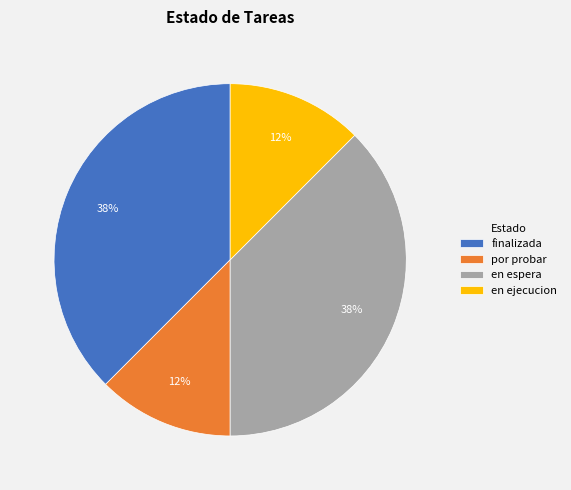

Is it true that en espera is 29% of the pie?

False